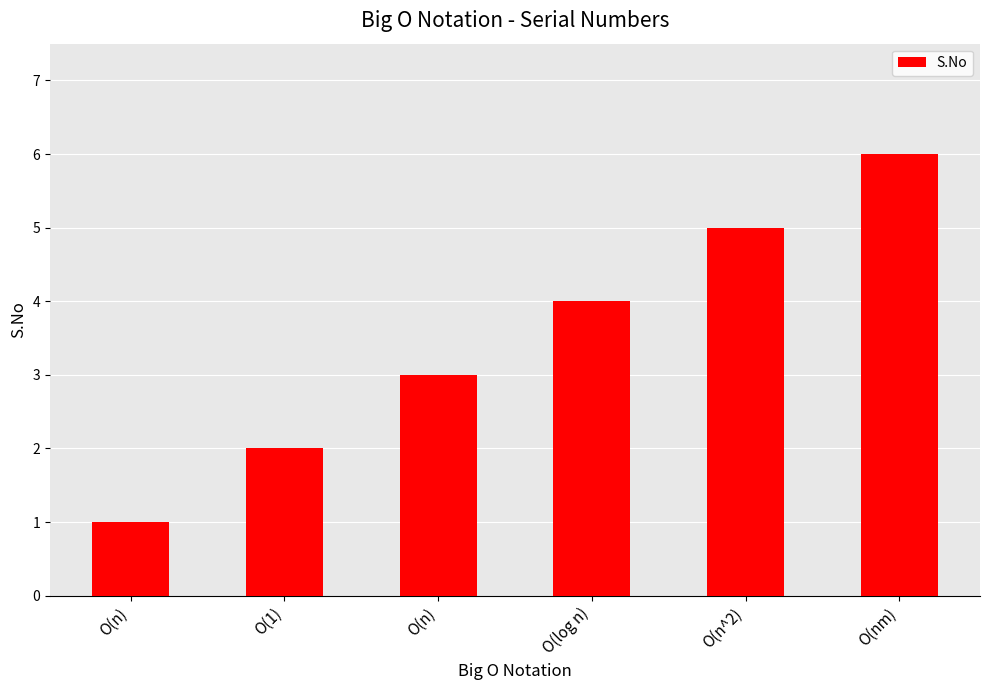

Is it true that the value at O(1) is 3?

False